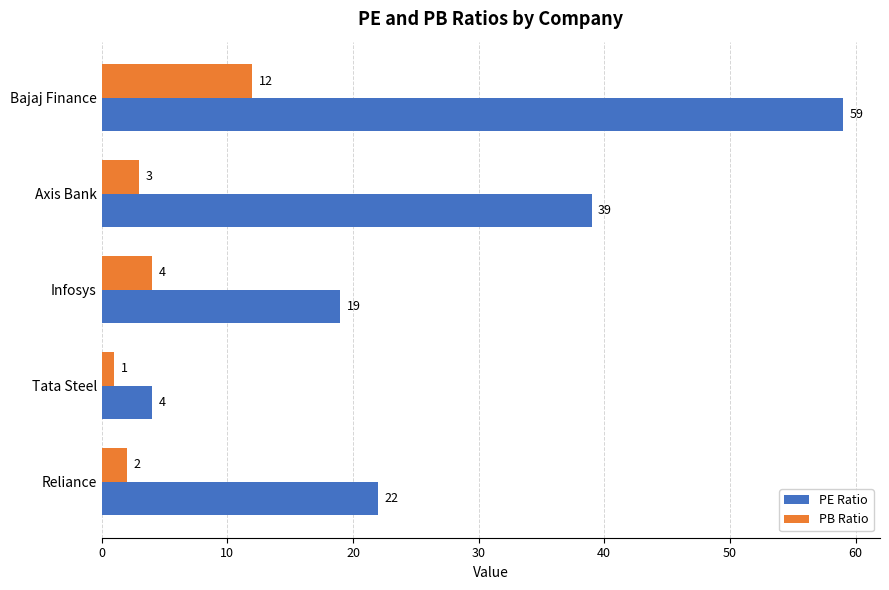

What is the maximum value shown in the chart?

59